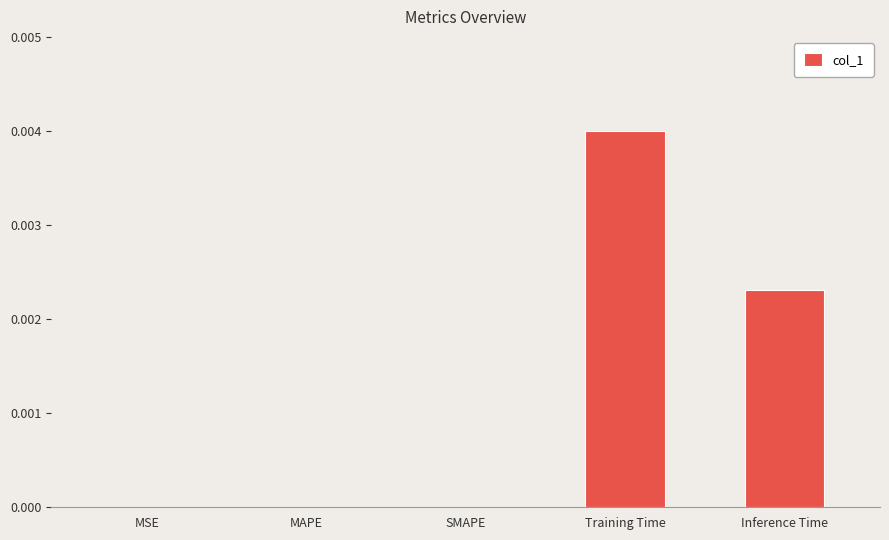

At which category does the chart reach its peak across all series?

Training Time